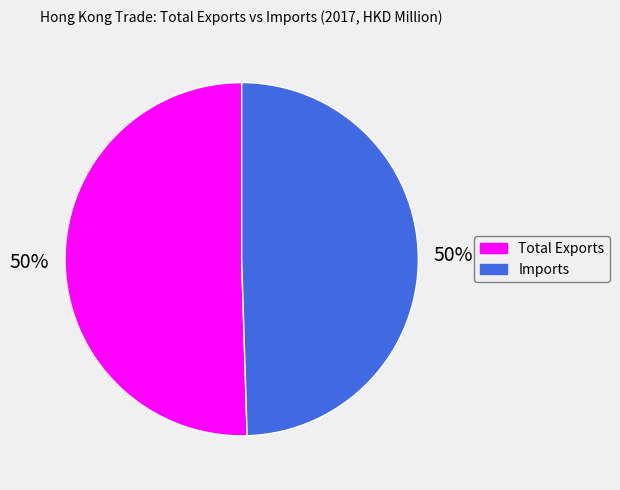

Approximately how many times larger is the value at Total Exports compared to Imports?

1.0